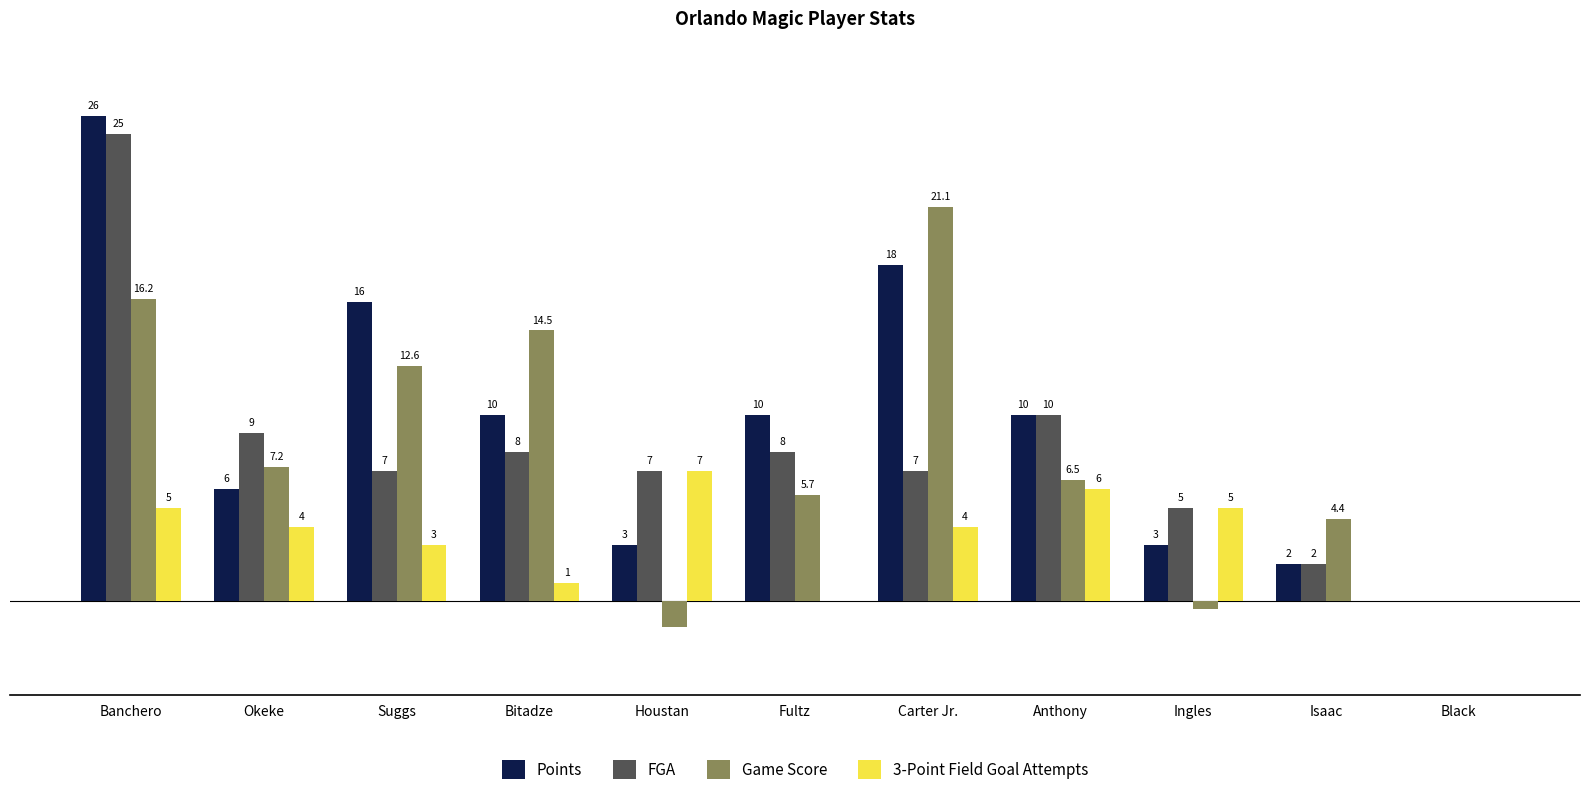

At which label does 3-Point Field Goal Attempts reach its peak?

Houstan